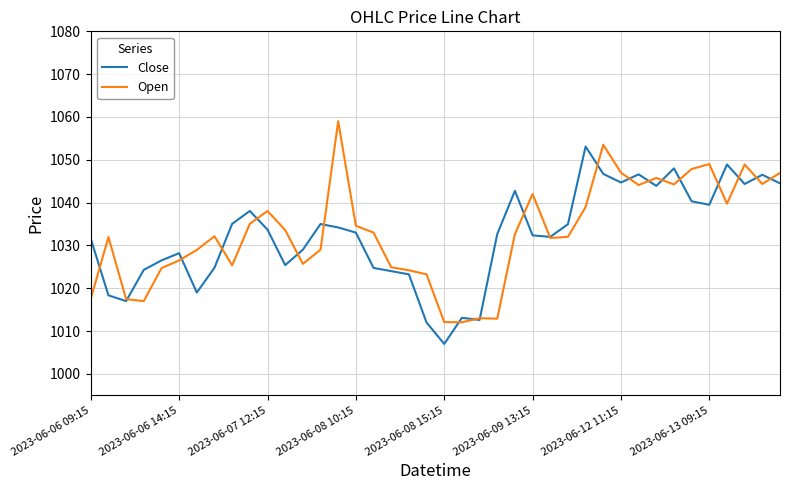

What is the minimum value shown in the chart?

1007.0